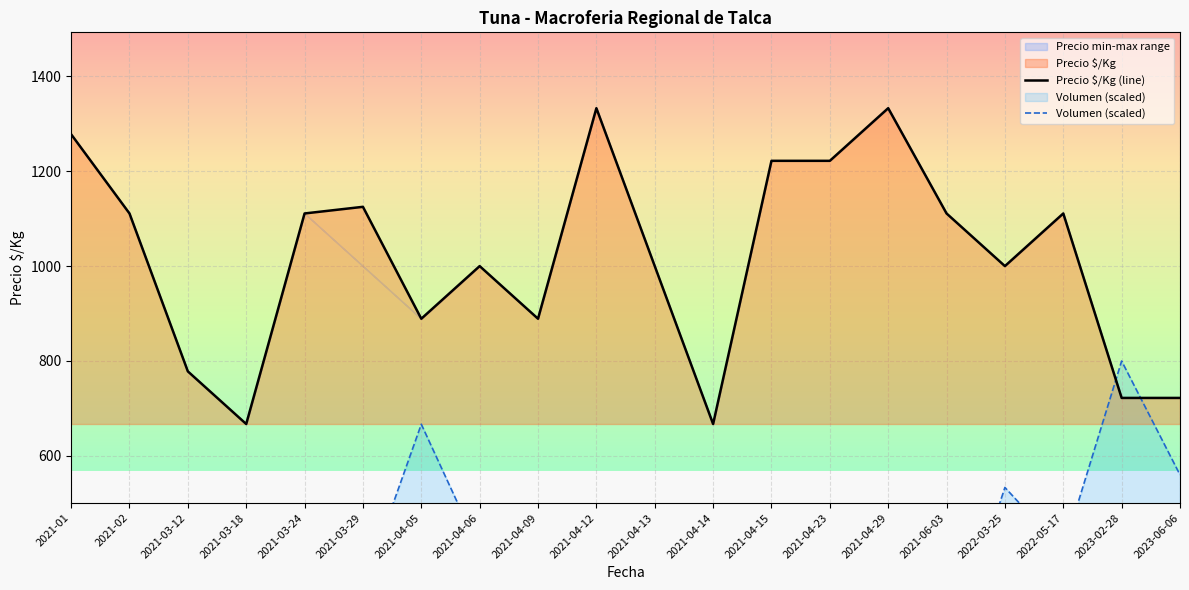

What is the maximum value shown in the chart?

1333.0